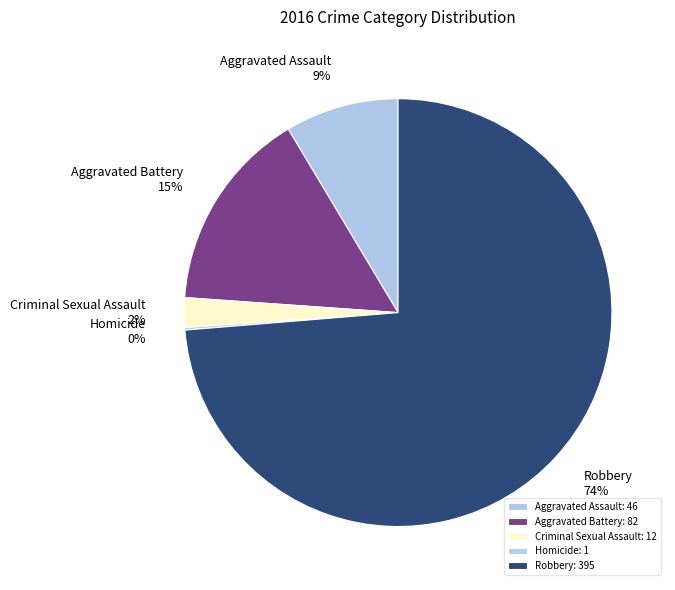

Does Aggravated Battery represent more than half of the total?

No